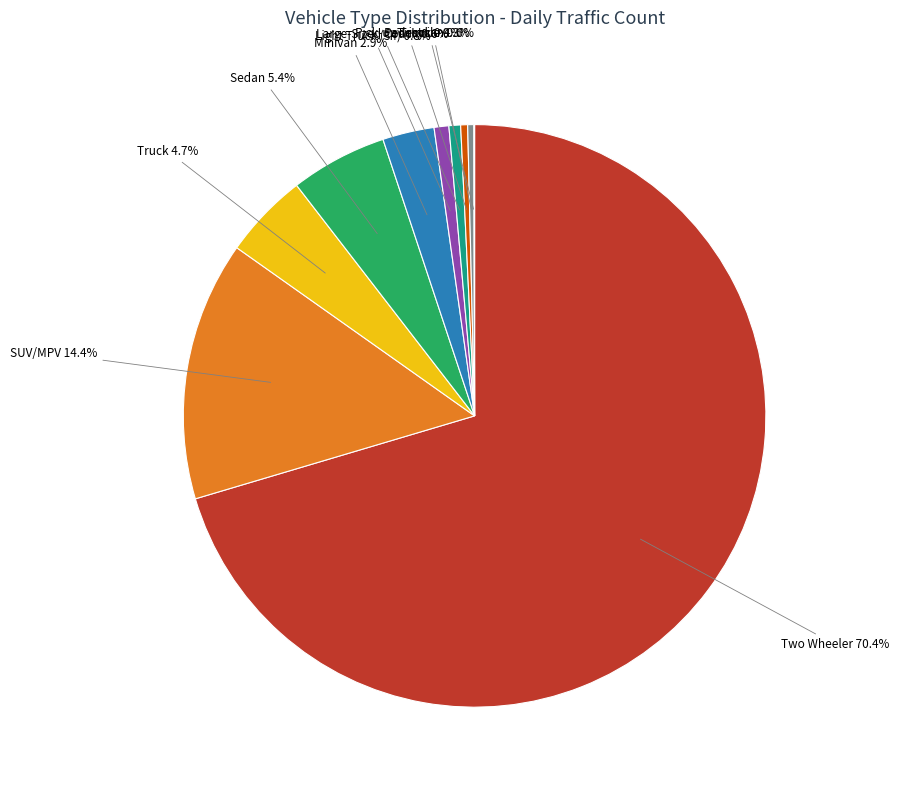

Which slice is the largest?

Two Wheeler